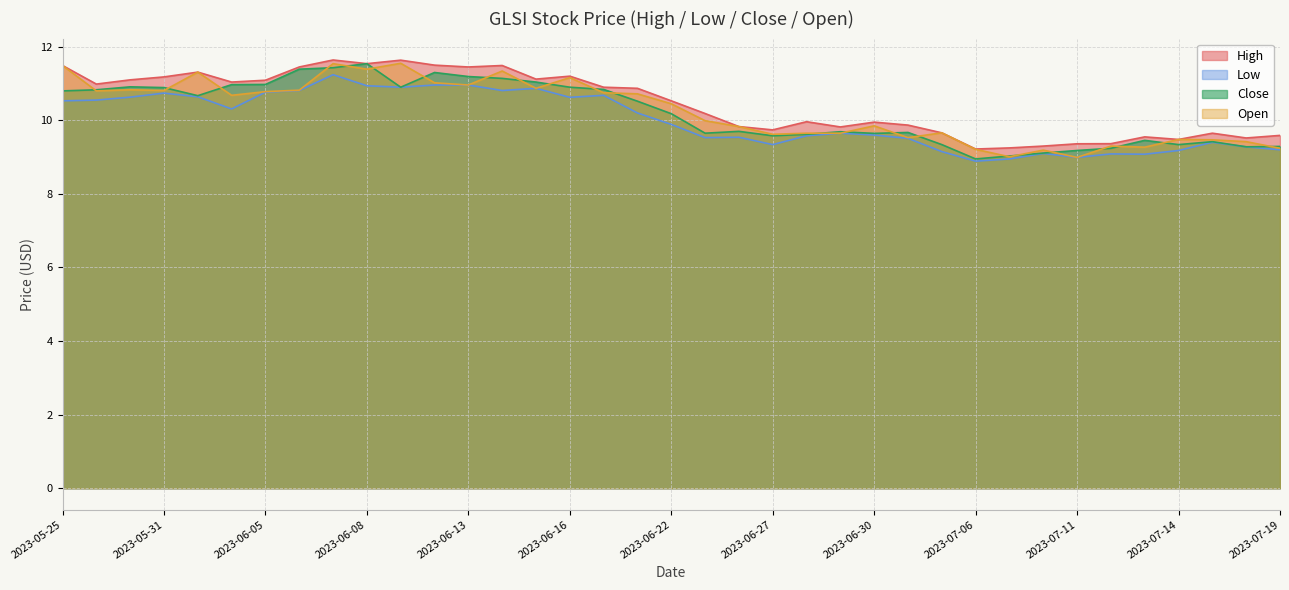

Rank the series by their maximum value, from lowest to highest.

Low, Close, Open, High